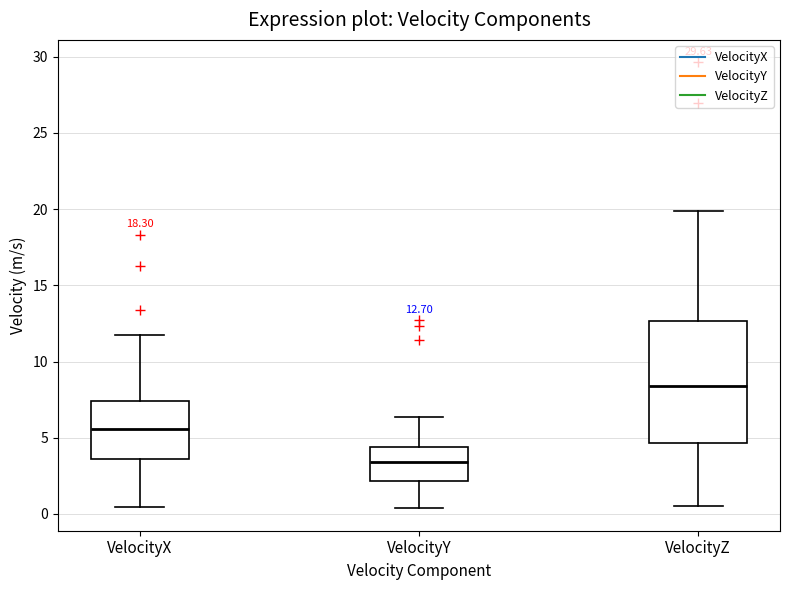

Which box is the tallest, from its lower edge to its upper edge?

VelocityZ